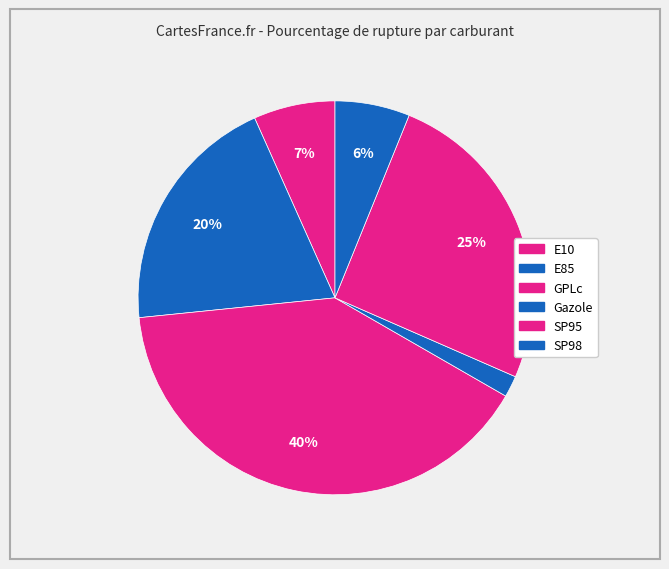

What is the change in value from SP95 to SP98?

-22.0